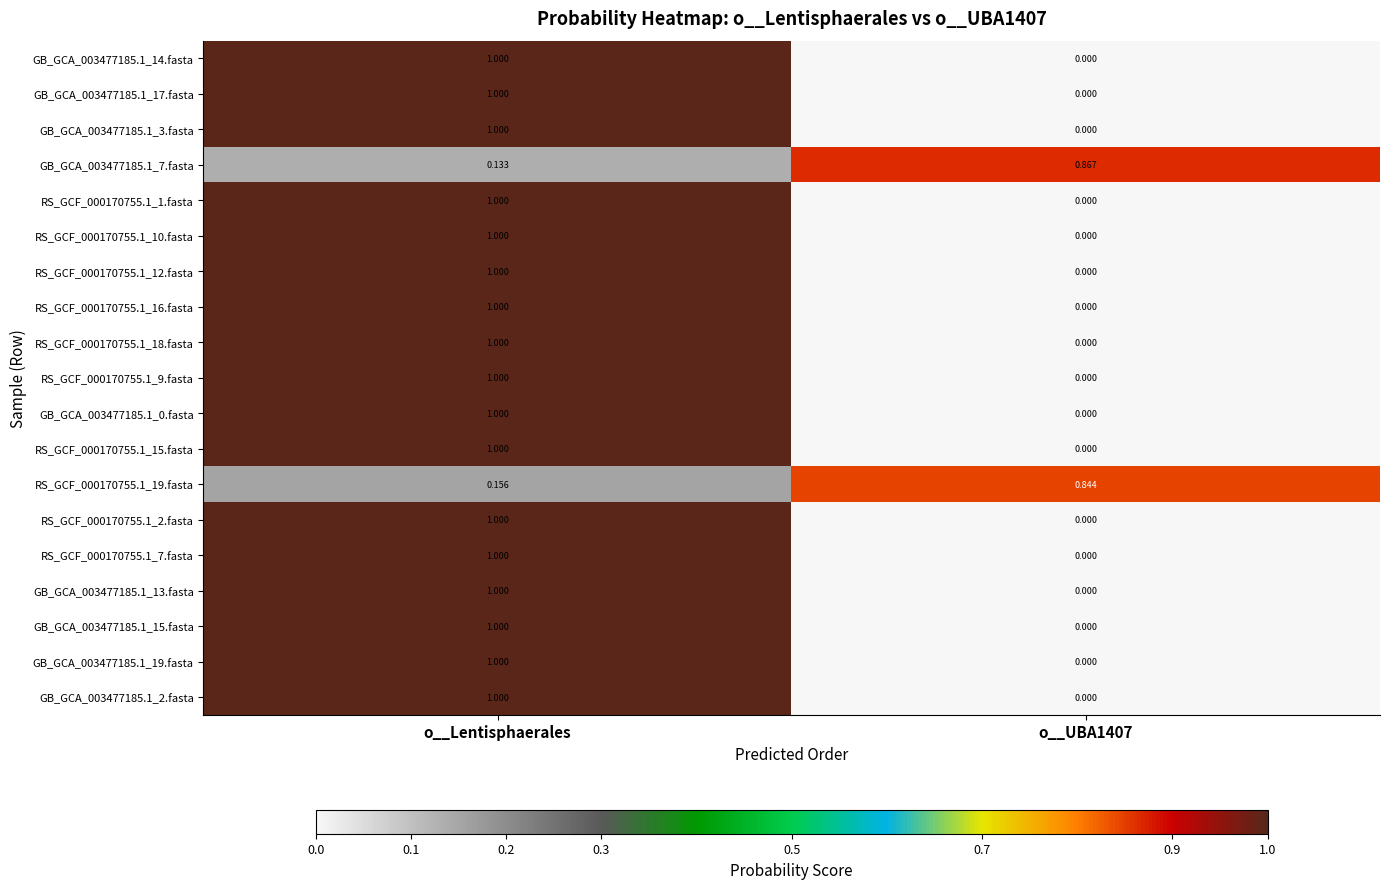

At which label does GB_GCA_003477185.1_19.fasta reach its peak?

o__Lentisphaerales